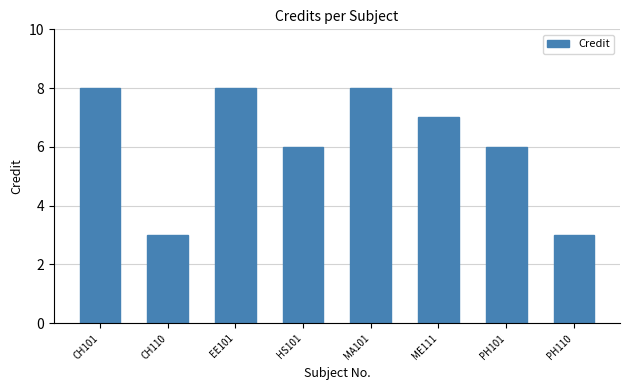

What is the ratio of the value at ME111 to the value at CH110?

2.3